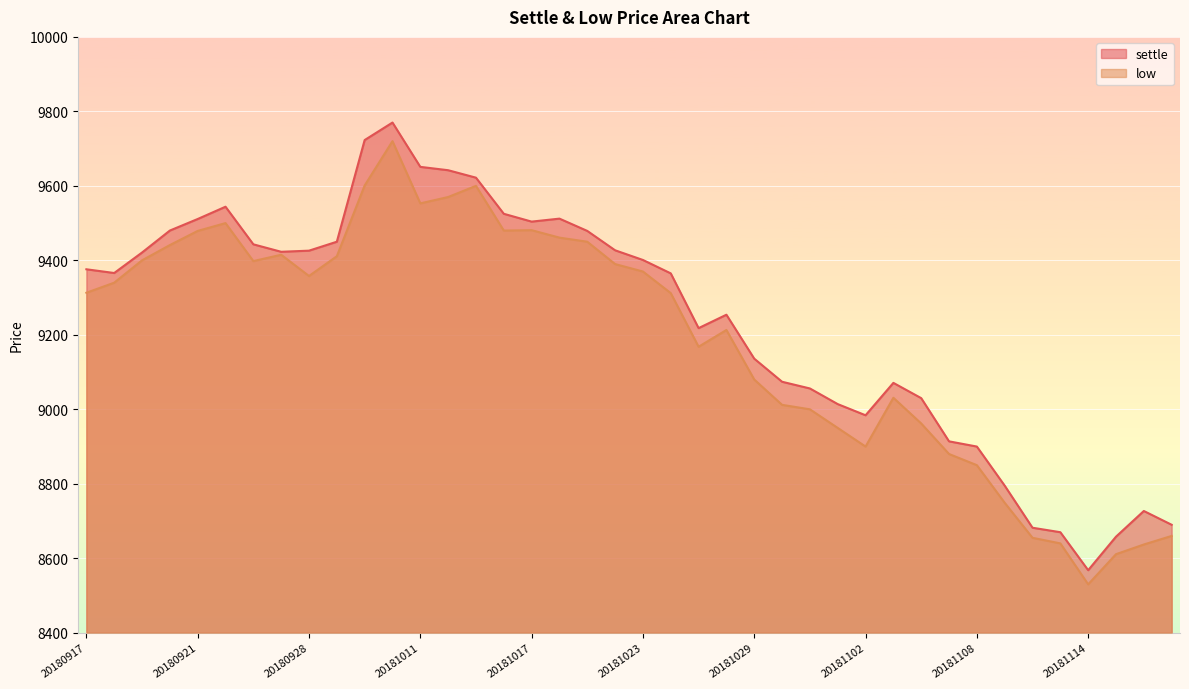

Between 20180928 and 20181011, which series saw the biggest shift?

settle